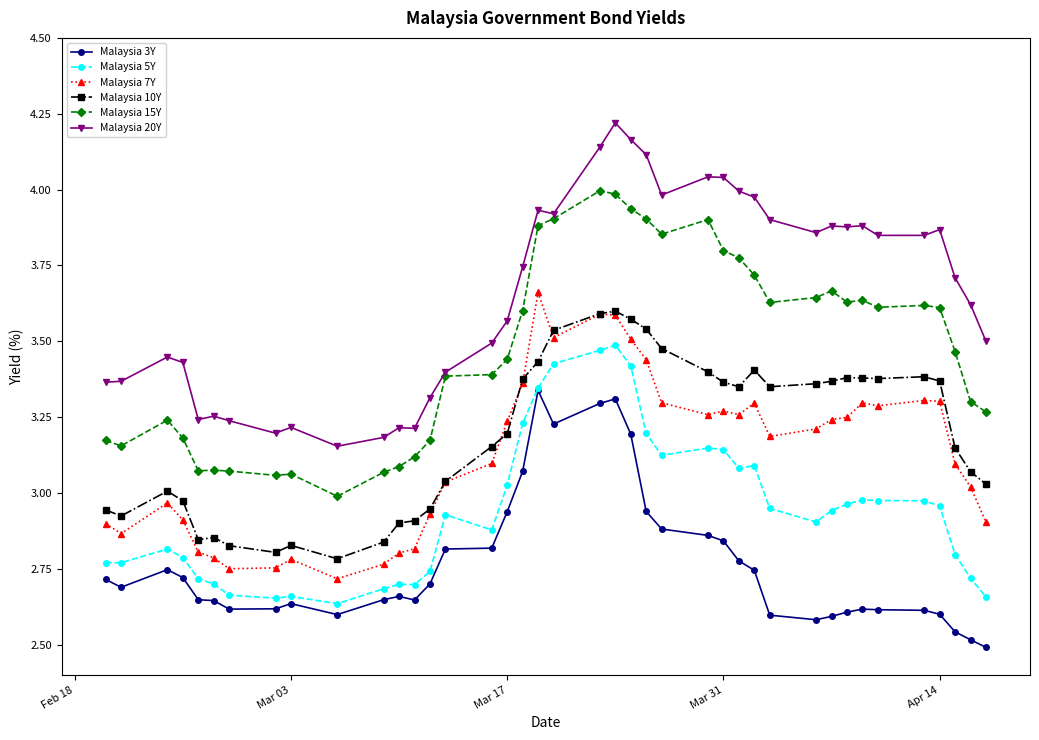

True or false: Malaysia 7Y and Malaysia 5Y cross at least once.

False